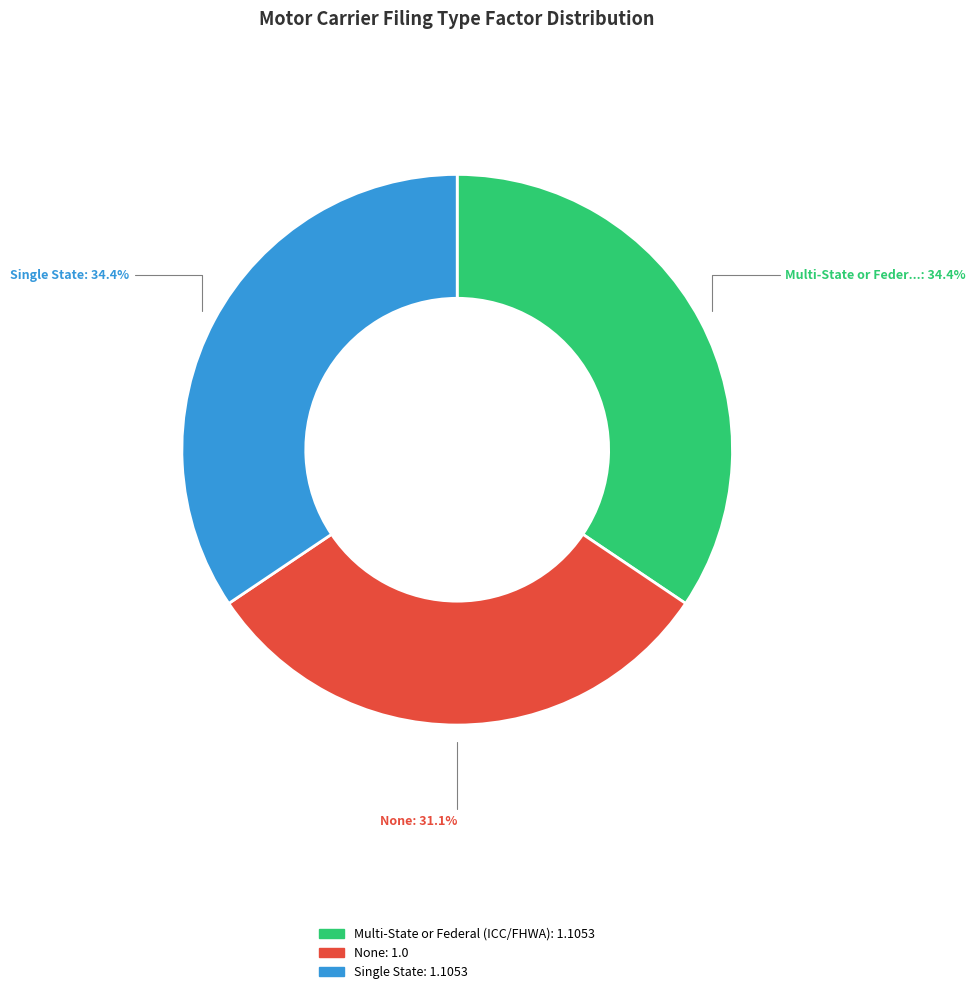

What percentage is NOT represented by None?

68.9%